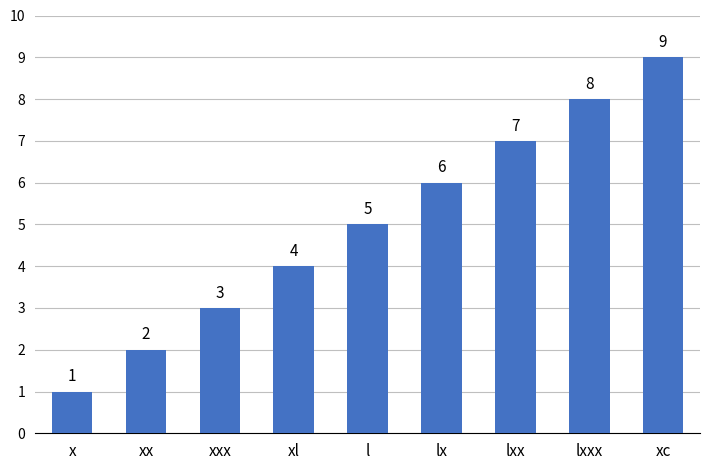

How many values are between 3 and 7?

5